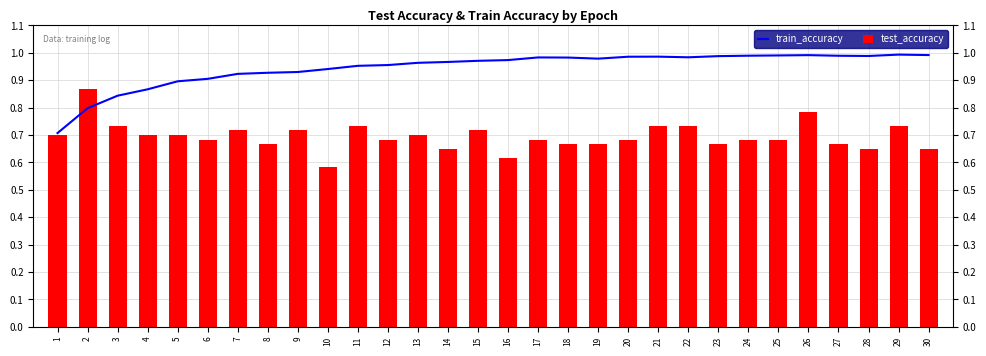

List the series in order of their peak value, highest first.

train_accuracy, test_accuracy